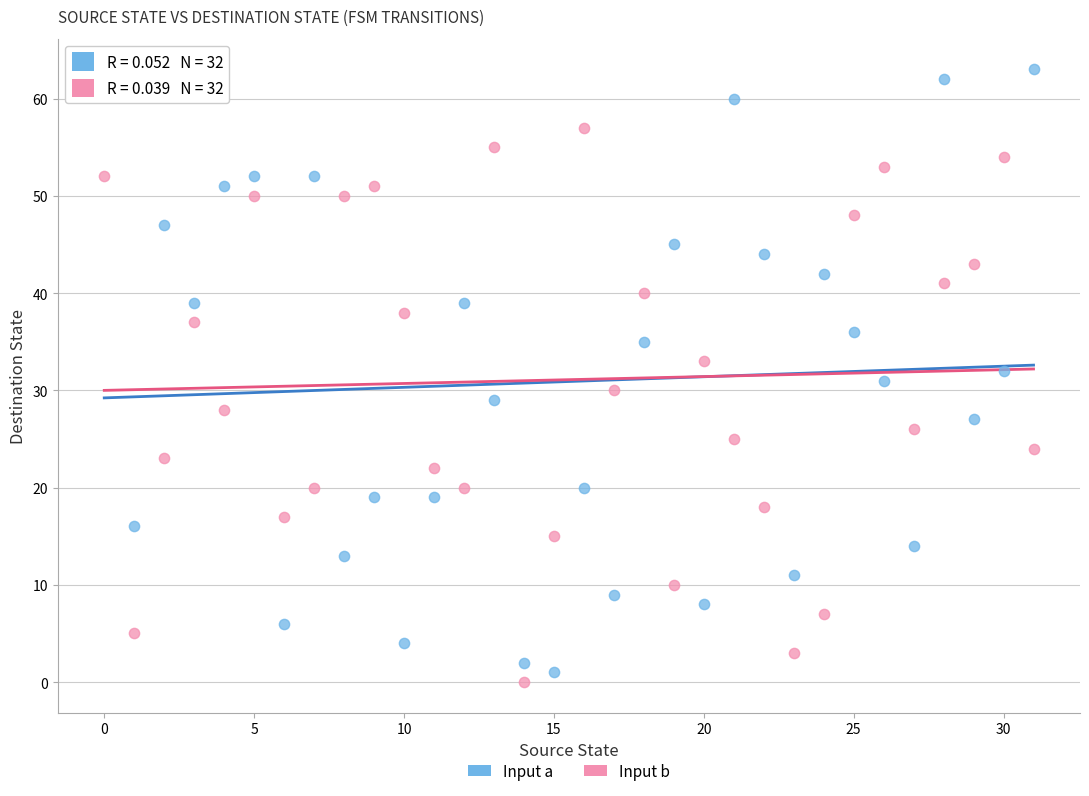

Which series has the widest spread of Y values?

Input a